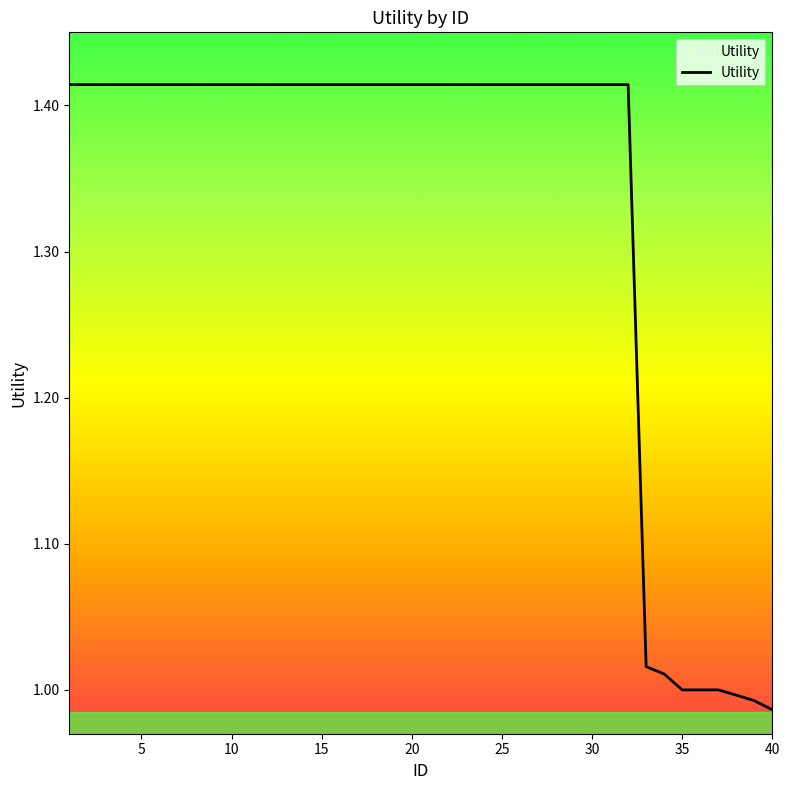

What is the smallest value displayed?

1.0